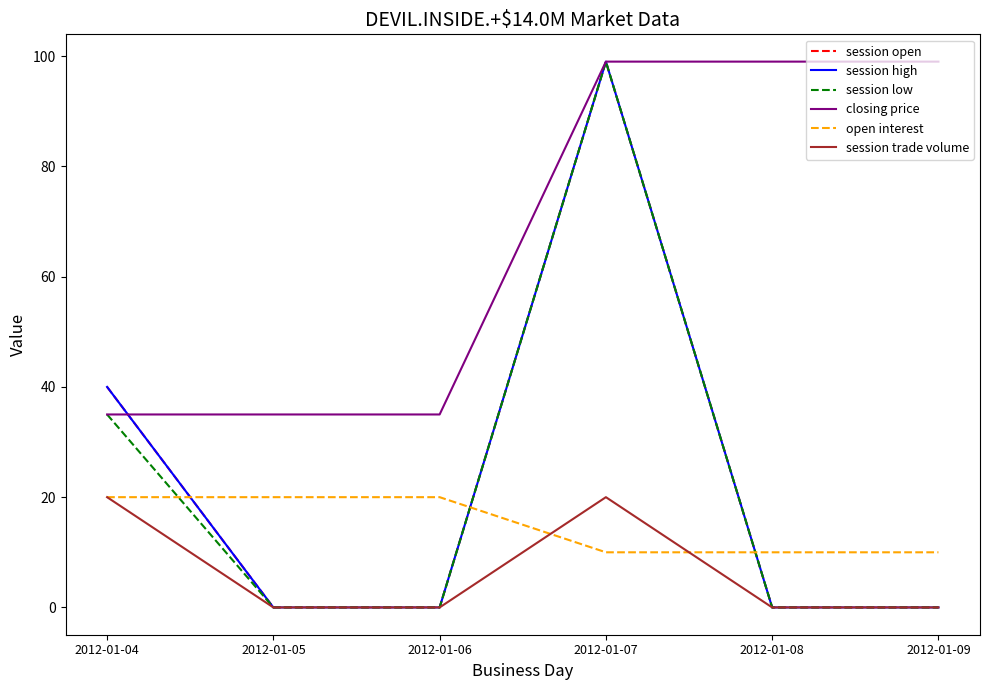

The value of open interest at 2012-01-05 is 20. True or false?

True